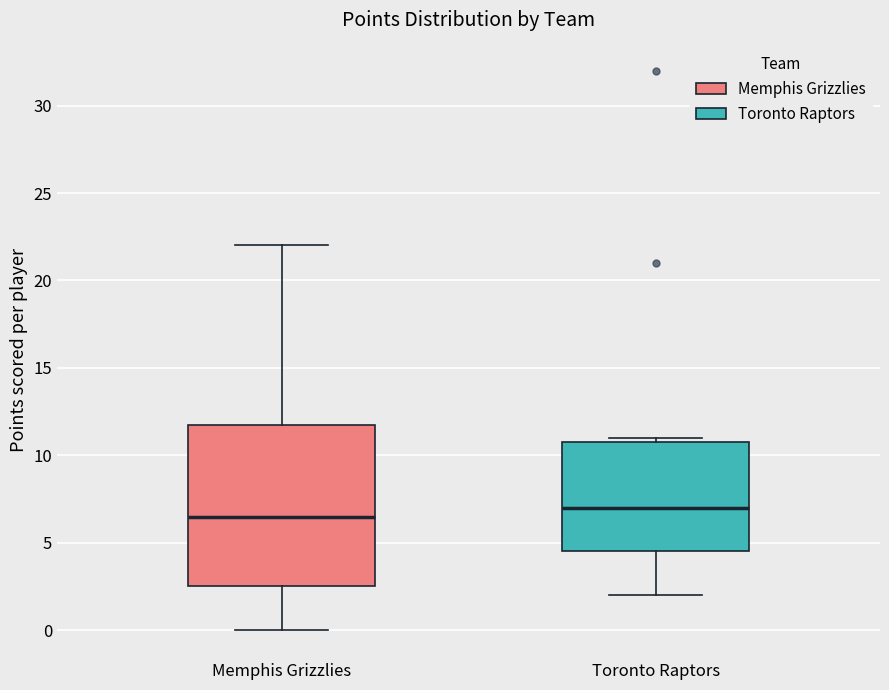

Which box has the highest median line?

Toronto Raptors